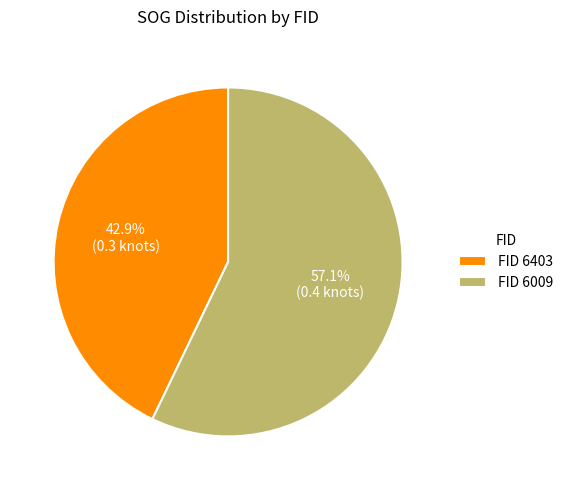

Rank the categories by value from highest to lowest.

FID 6009, FID 6403